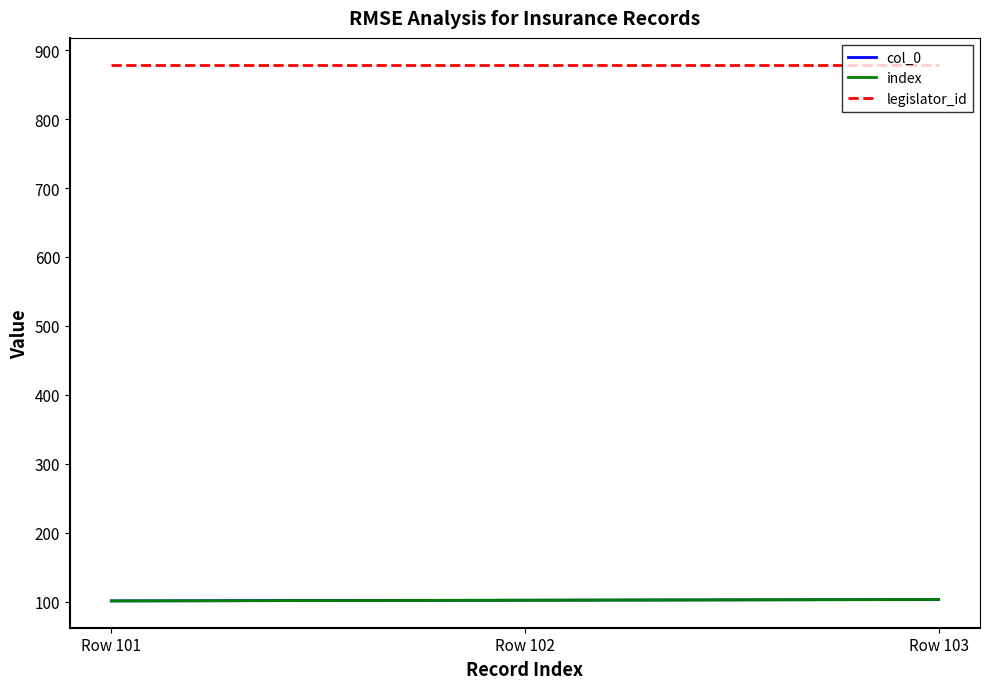

Is this an area chart (filled region under the line)?

No